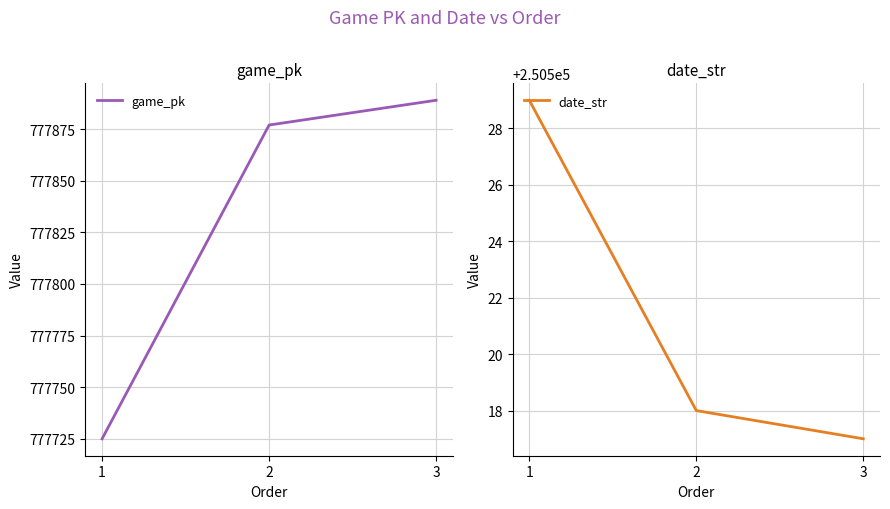

What is the value of the game_pk point at the 2nd from the left?

777877